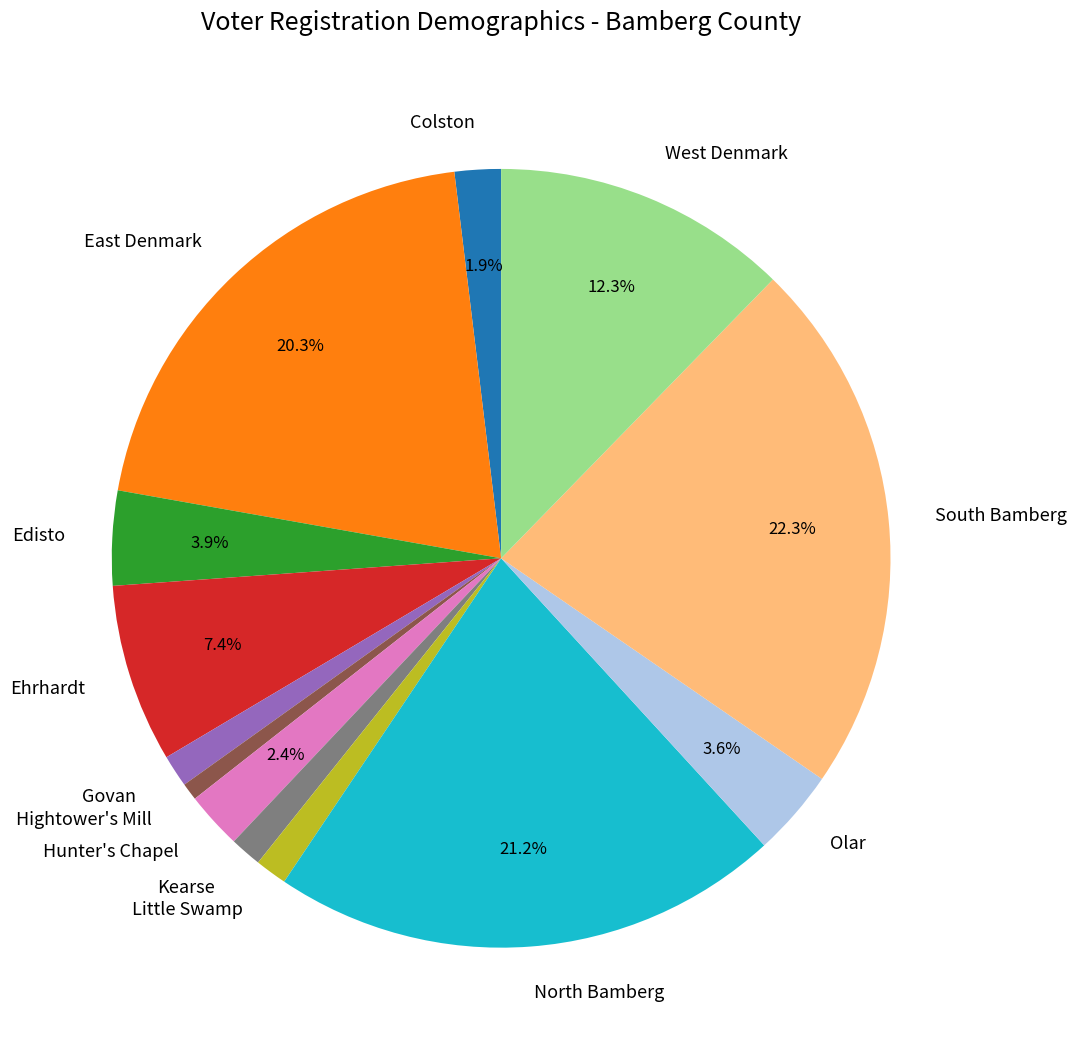

What is the largest slice in the pie chart?

South Bamberg